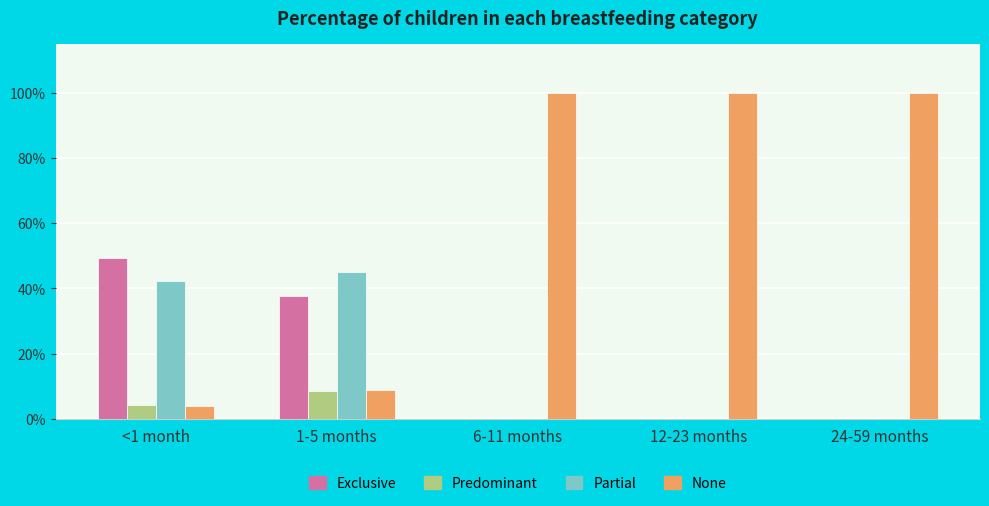

List the labels in order of Predominant value, largest first.

1-5 months, <1 month, 6-11 months, 12-23 months, 24-59 months